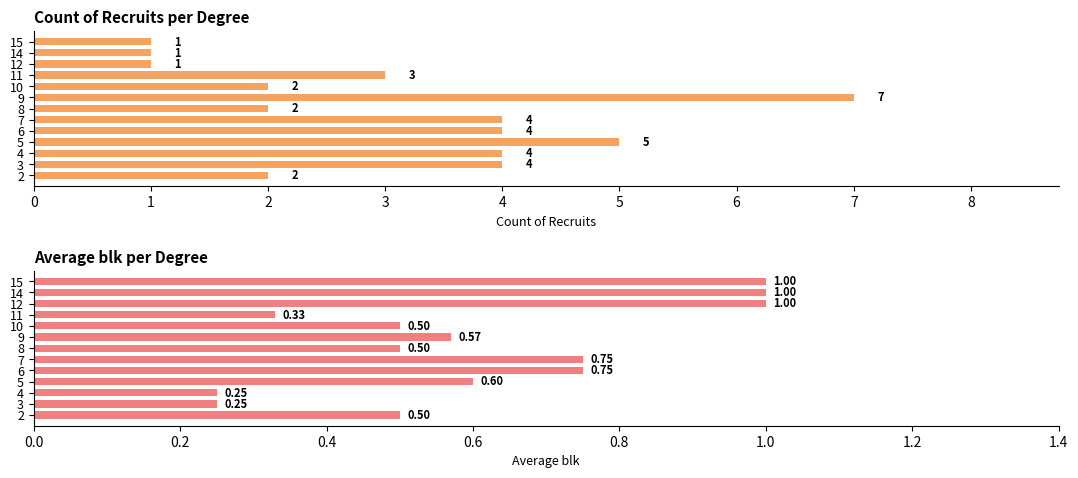

What are all the series names shown in the legend?

Count, Avg blk